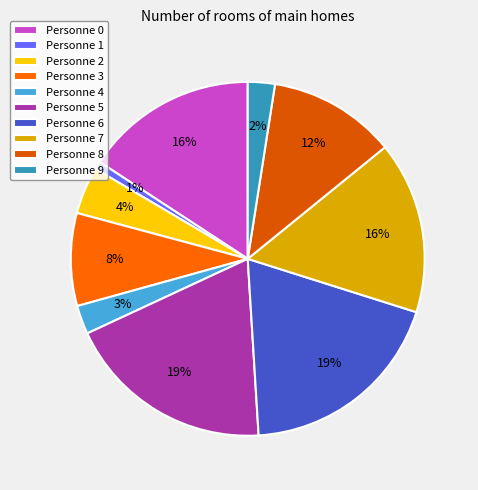

Is it true that Personne 0 is 16% of the pie?

True